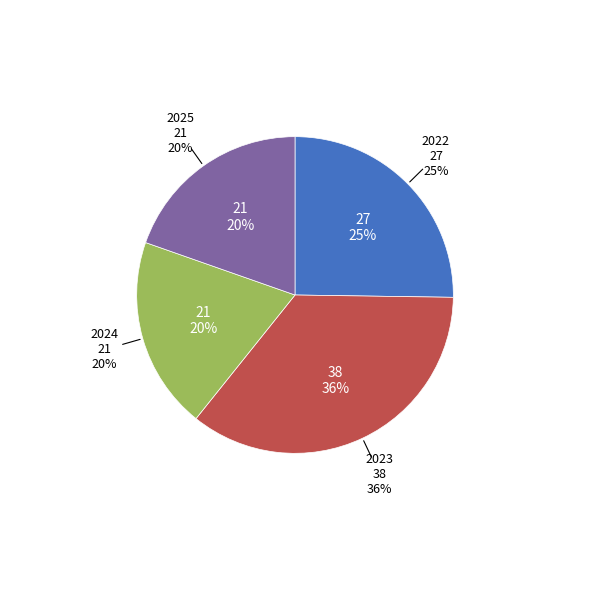

How many slices are in this pie chart?

4